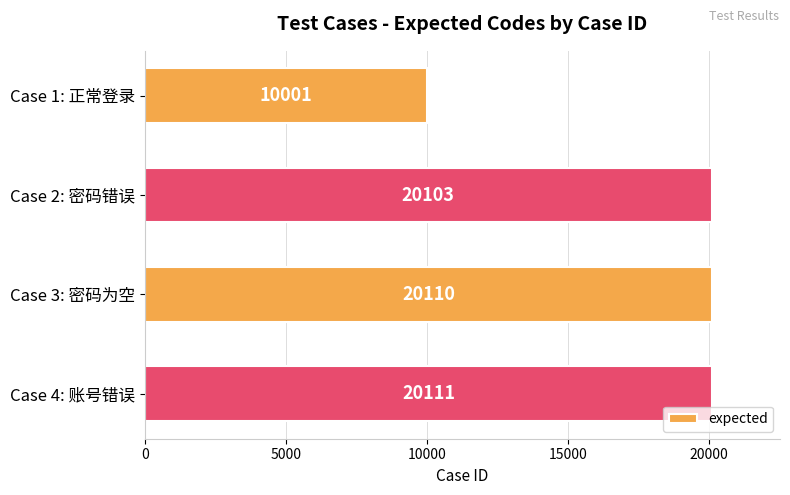

Rank the categories by value from highest to lowest.

Case 4: 账号错误, Case 3: 密码为空, Case 2: 密码错误, Case 1: 正常登录